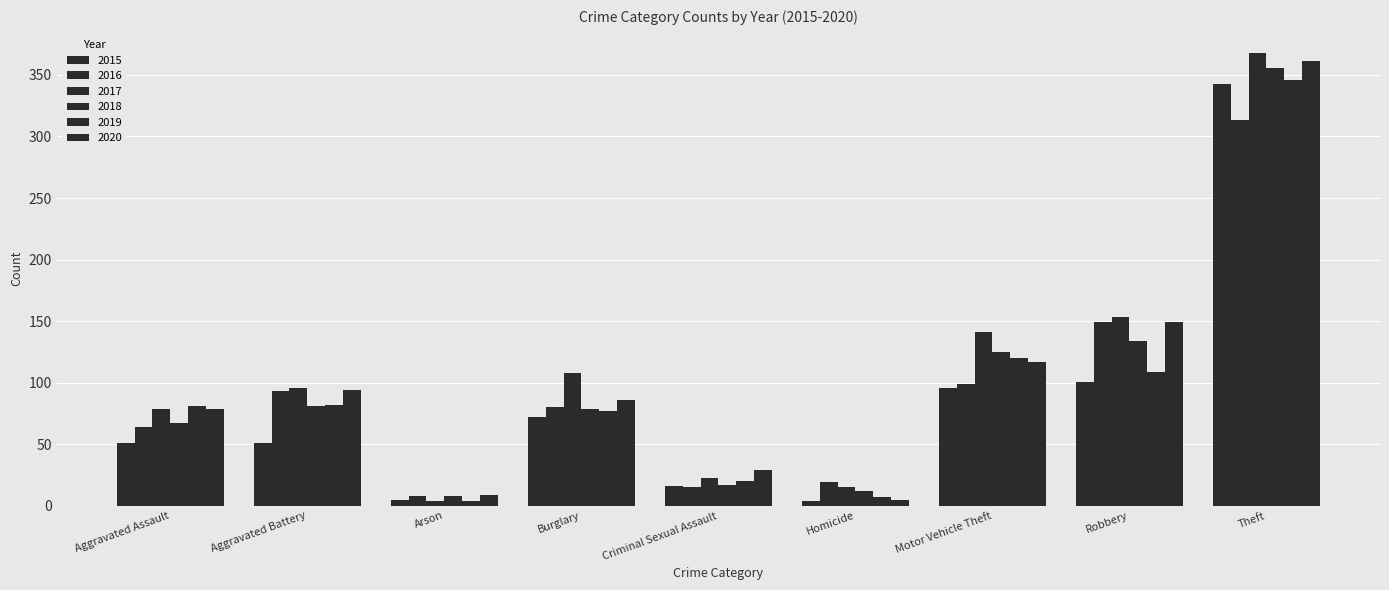

How many values in the 2020 series are below 86?

4